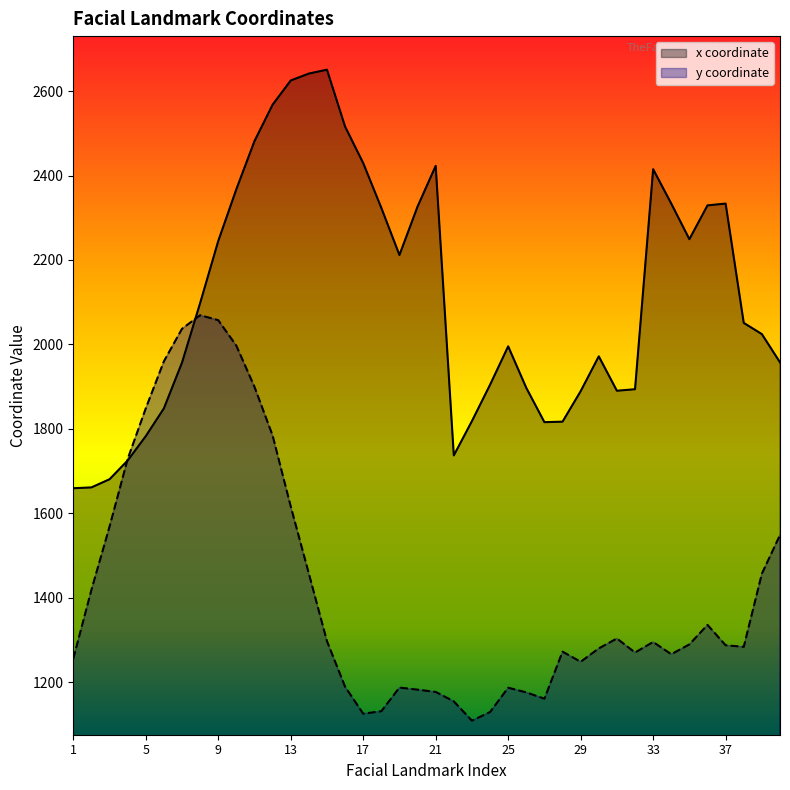

At which category does the chart reach its minimum across all series?

23